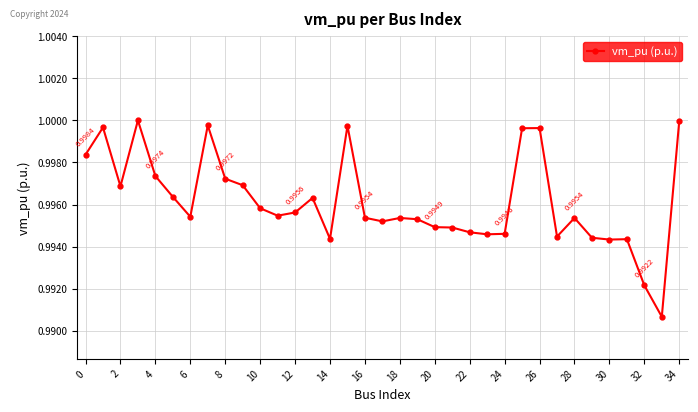

What is the sum of all values?

34.9